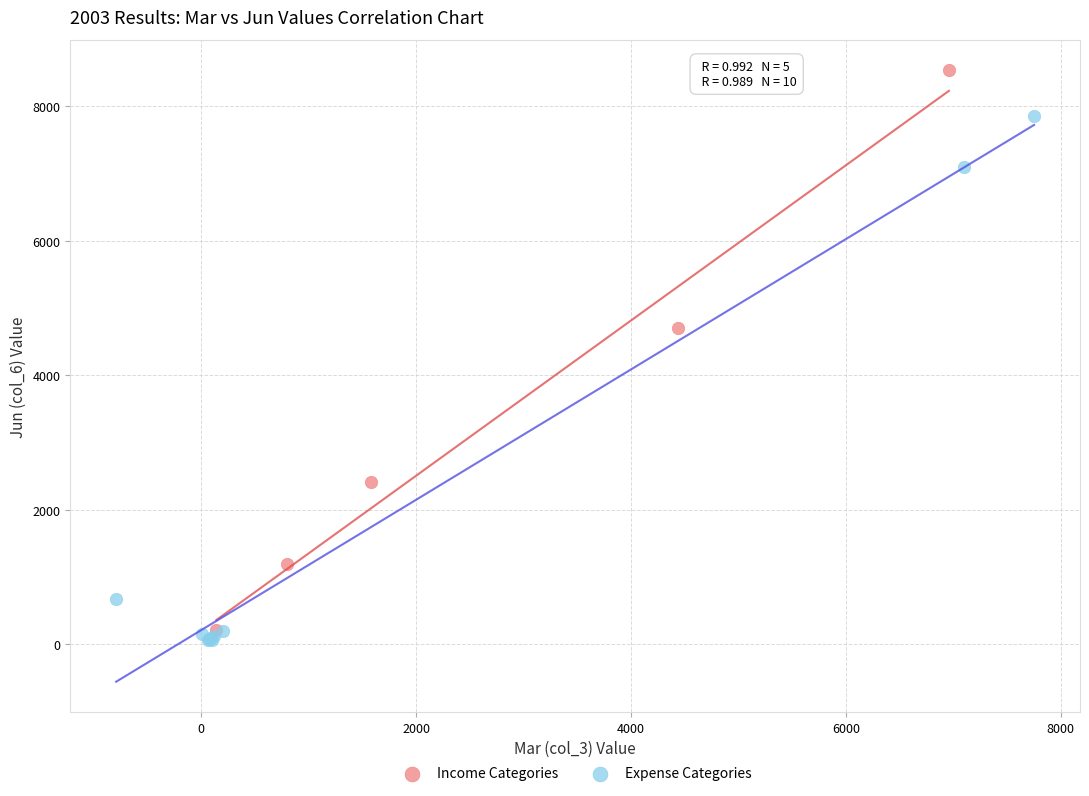

Which series reaches the maximum Y coordinate?

Income Categories